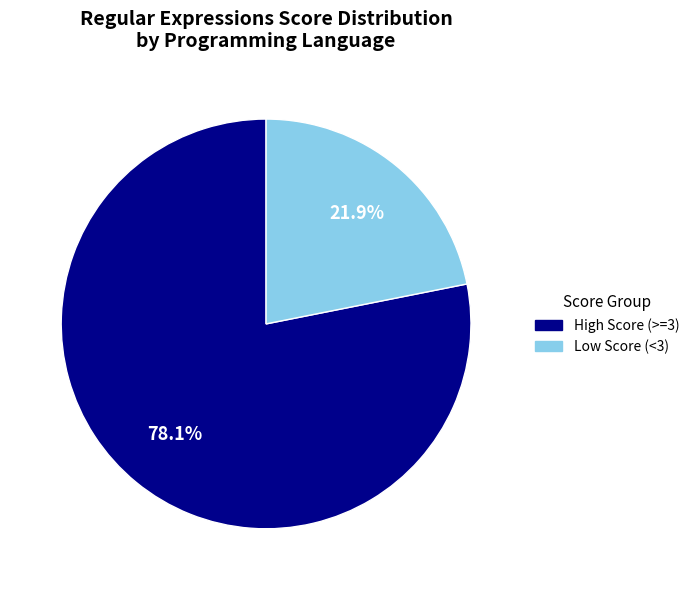

Is there a majority slice in this chart?

Yes